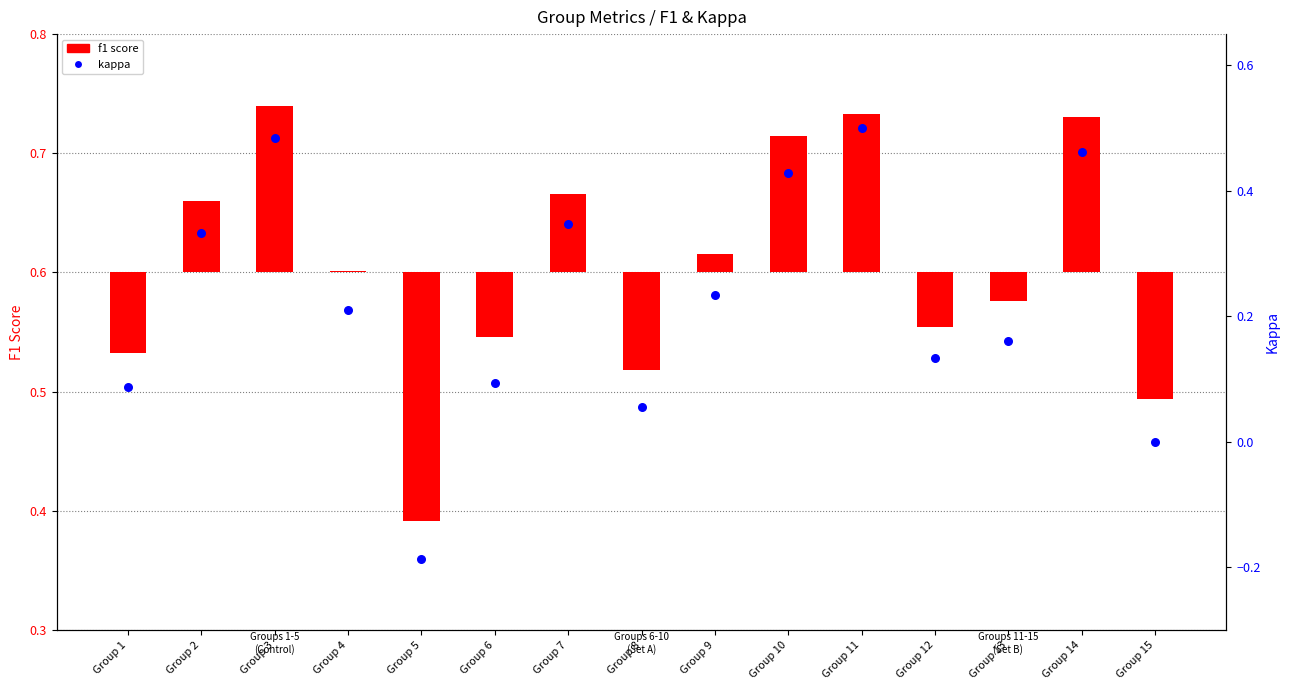

What is the change in value from Group 3 to Group 9?

-0.3